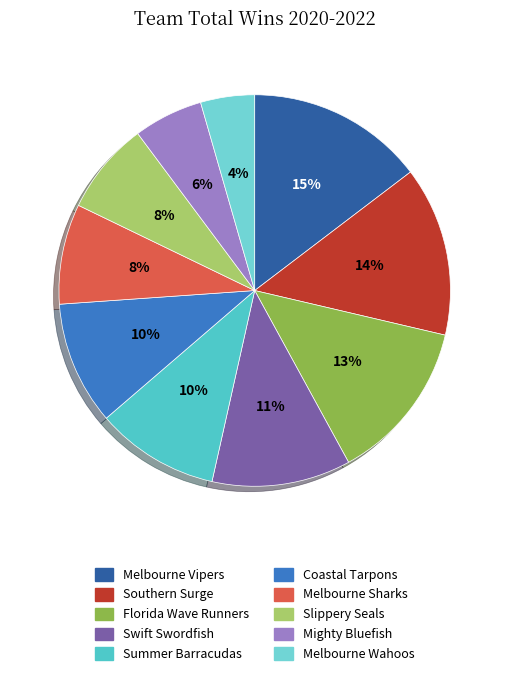

What is the ratio of the value at Mighty Bluefish to the value at Swift Swordfish?

0.5